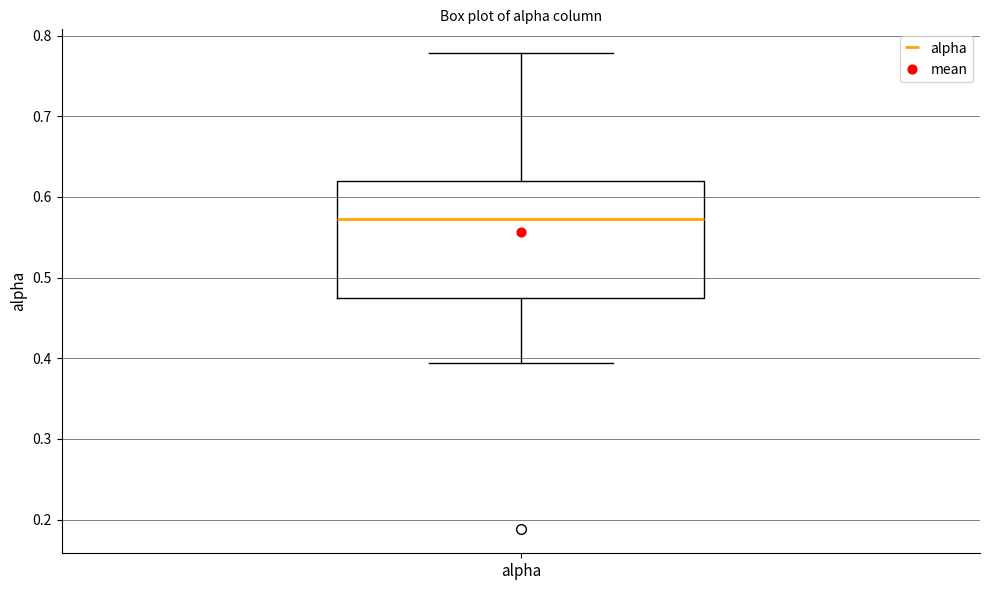

Where does the upper whisker of the box for alpha end on the y-axis? The values are not printed on the chart, so give them approximately, as read against the axis.

0.78